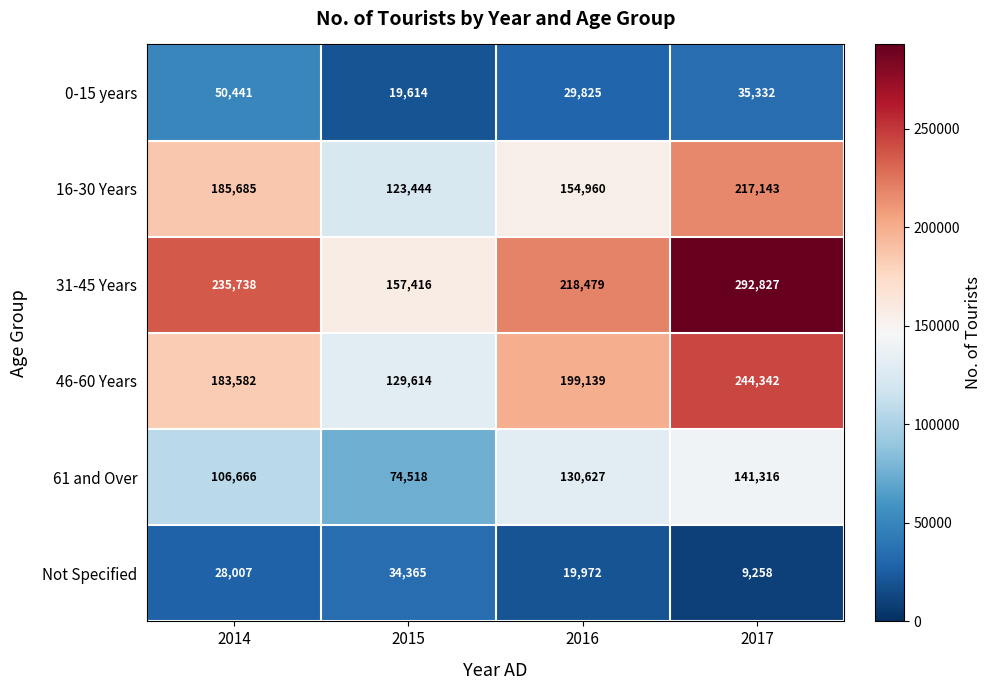

Count the 61 and Over values in the range 106666 to 141316.

3